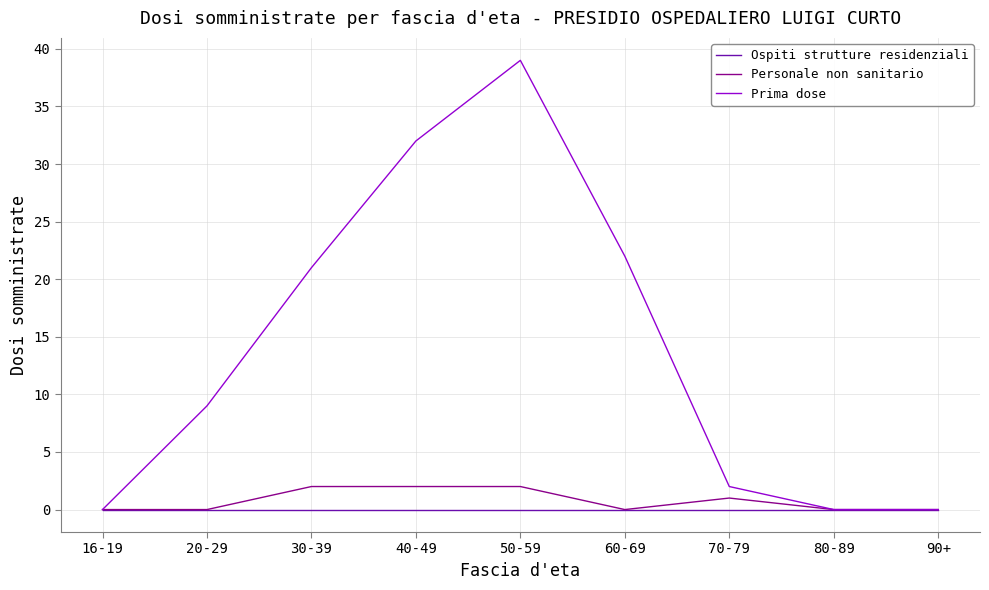

In Prima dose, how many points are higher than both neighbors (excluding endpoints)?

1